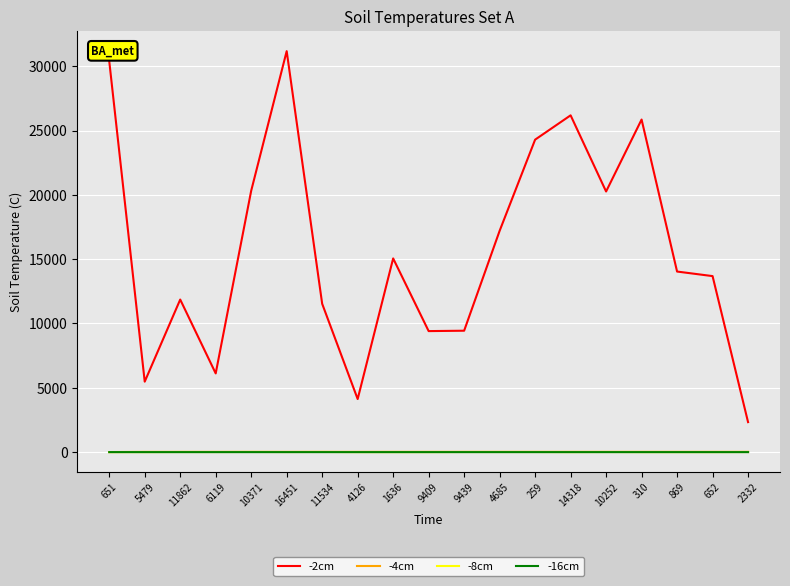

The -8cm series shows 7.0 at 259. True or false?

True